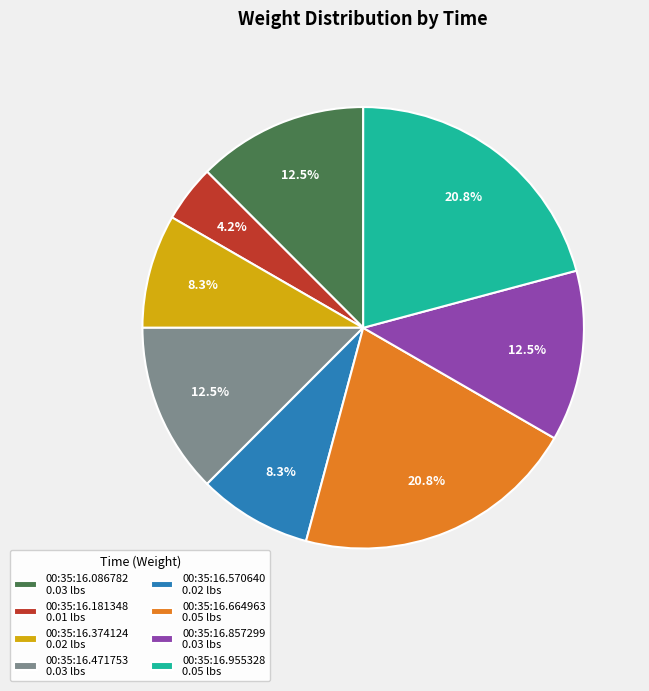

Between 00:35:16.570640 0.02 lbs and 00:35:16.857299 0.03 lbs, which is larger?

00:35:16.857299 0.03 lbs